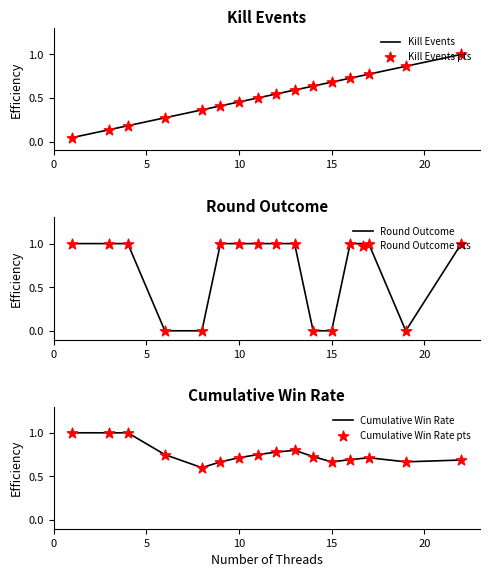

Which series contains the lowest Y value?

Round Outcome